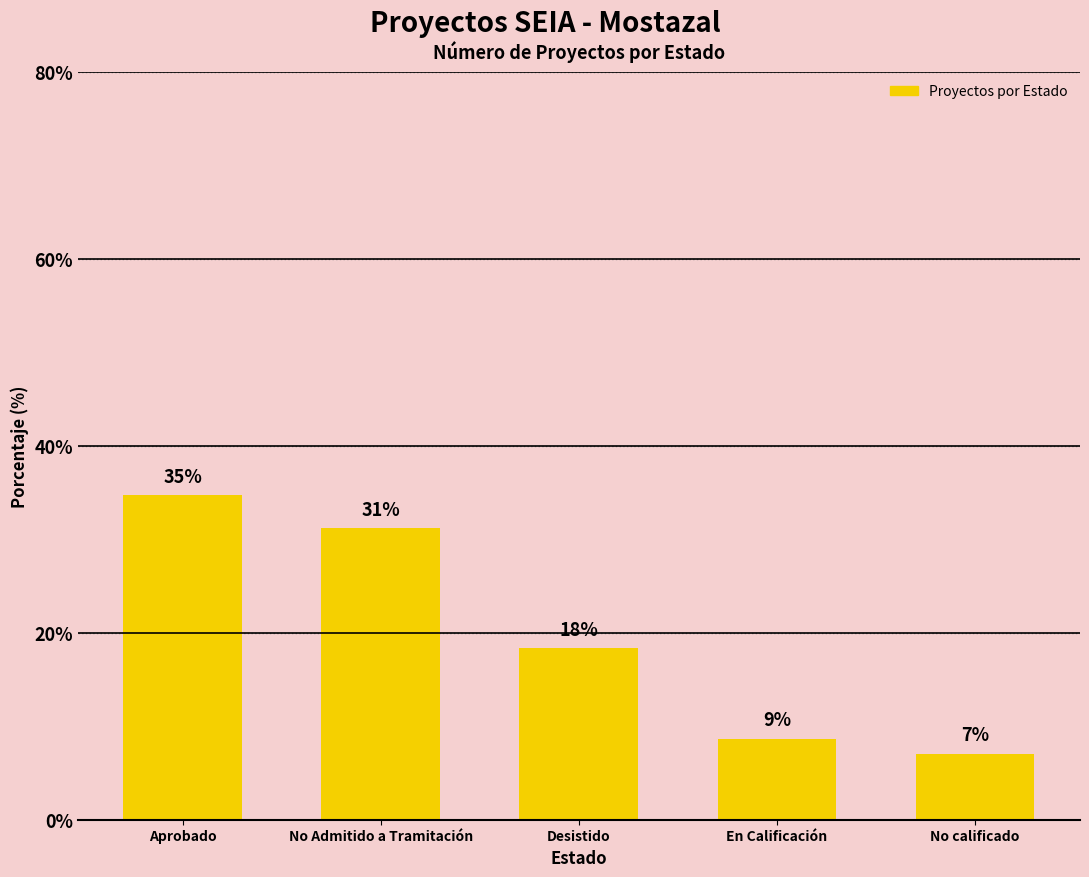

List the labels in order of value, smallest first.

No calificado, En Calificación, Desistido, No Admitido a Tramitación, Aprobado